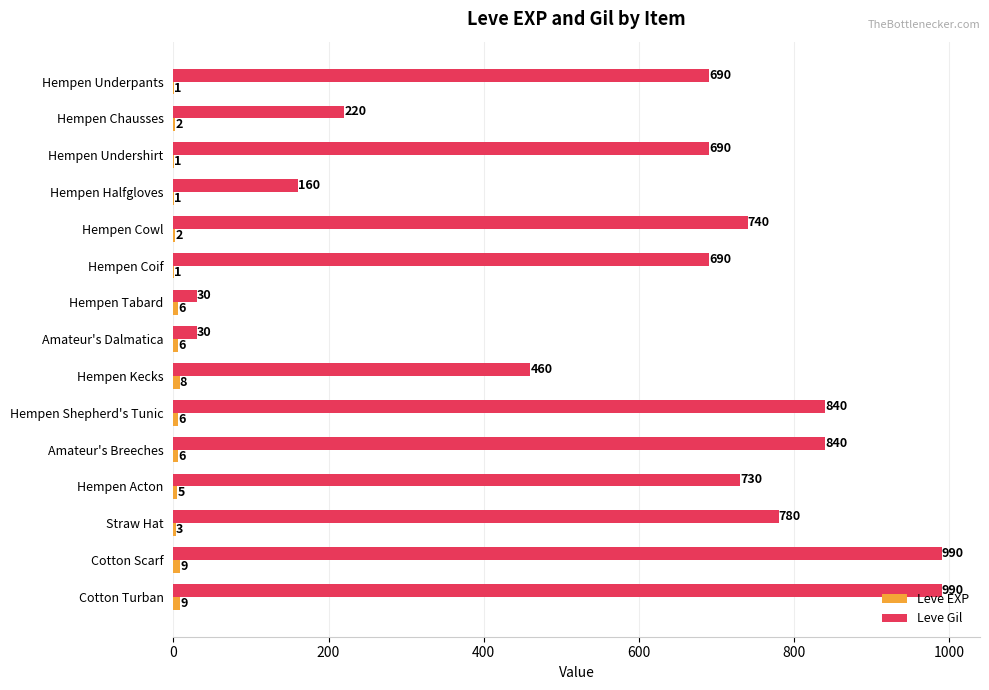

Which series has the largest total across all categories?

Leve Gil